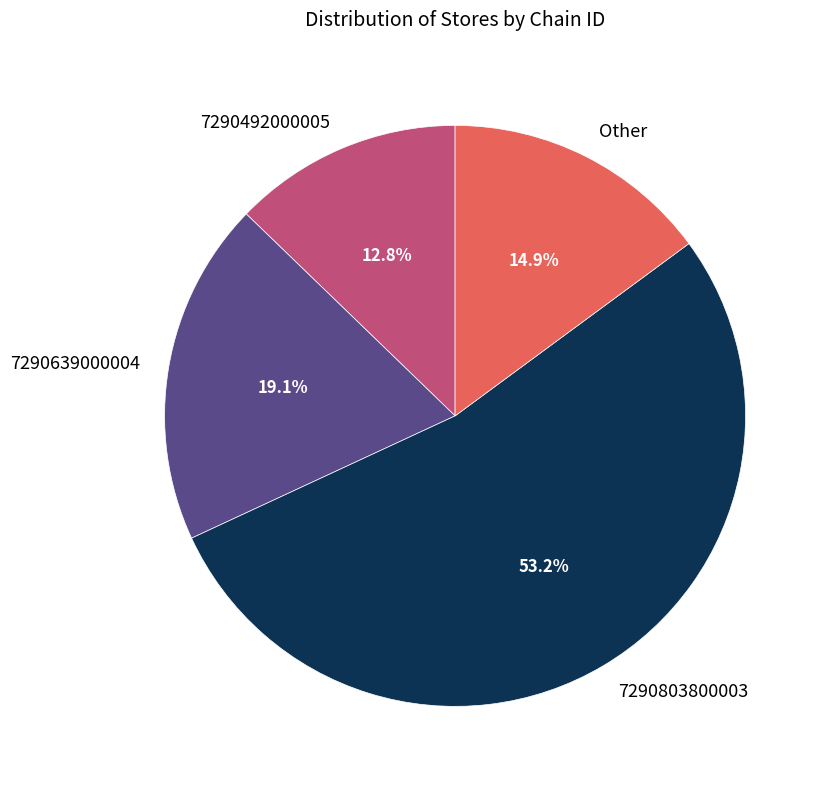

What is the majority slice?

7290803800003